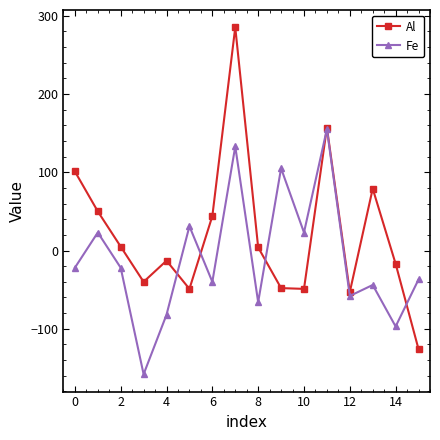

What is the value of the Al point at the 5th from the left?

-13